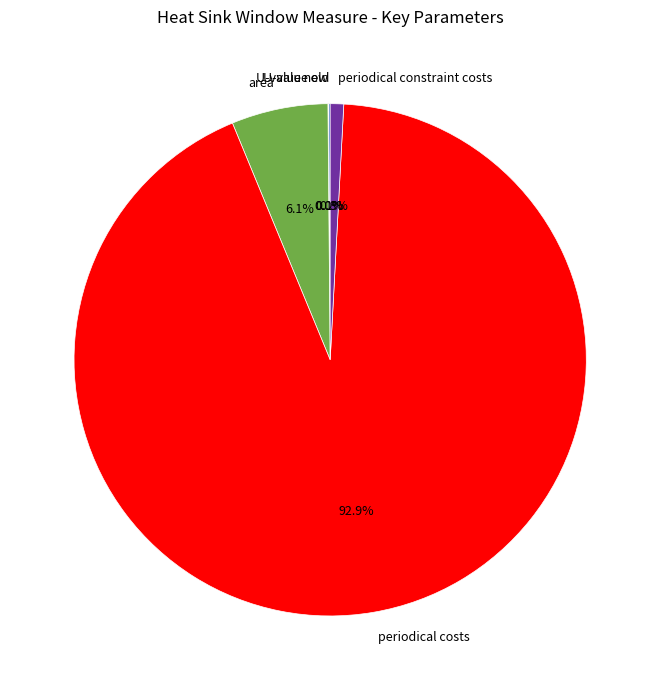

To the nearest percent, what percentage of the pie is area?

6%